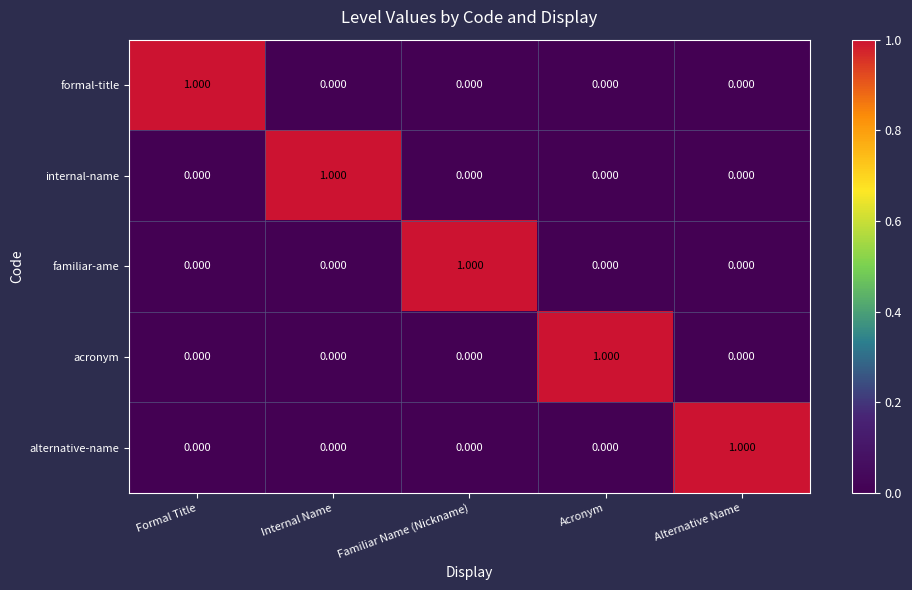

How many distinct data groups are displayed?

5